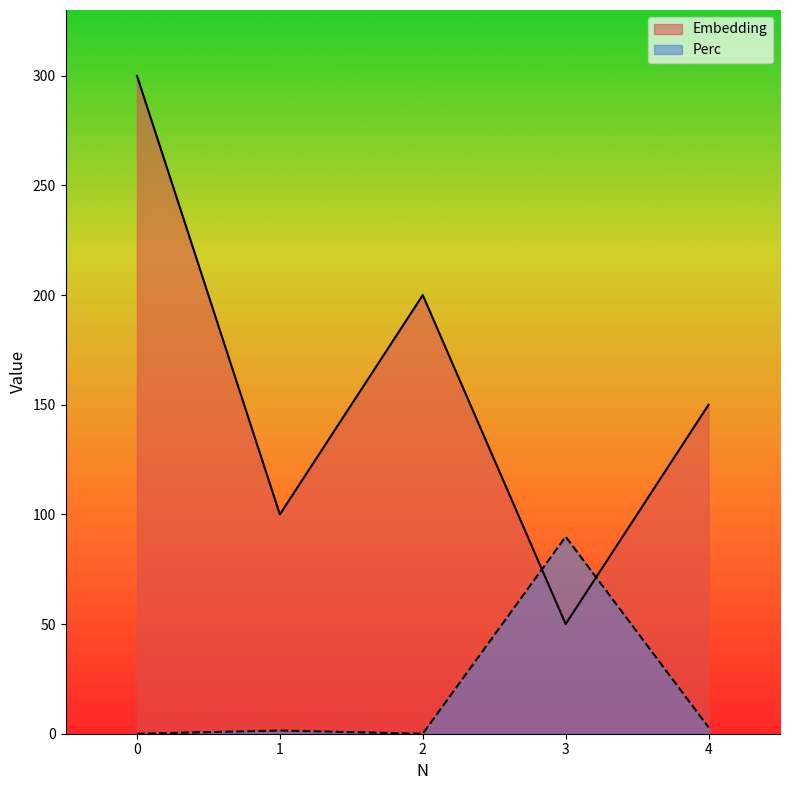

How many data points in Perc are above 1?

3